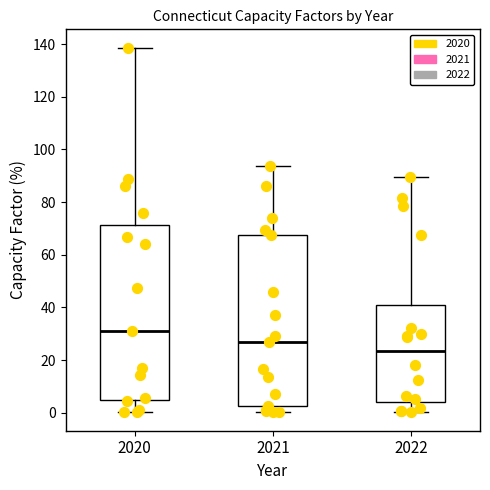

Which box's median line is the lowest?

2022